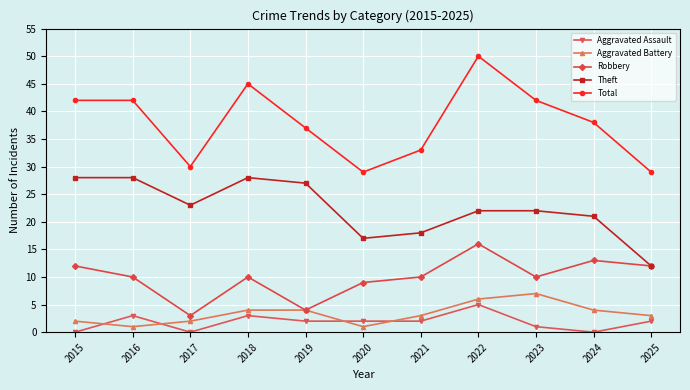

Which category has the lowest value in the Theft series?

2025